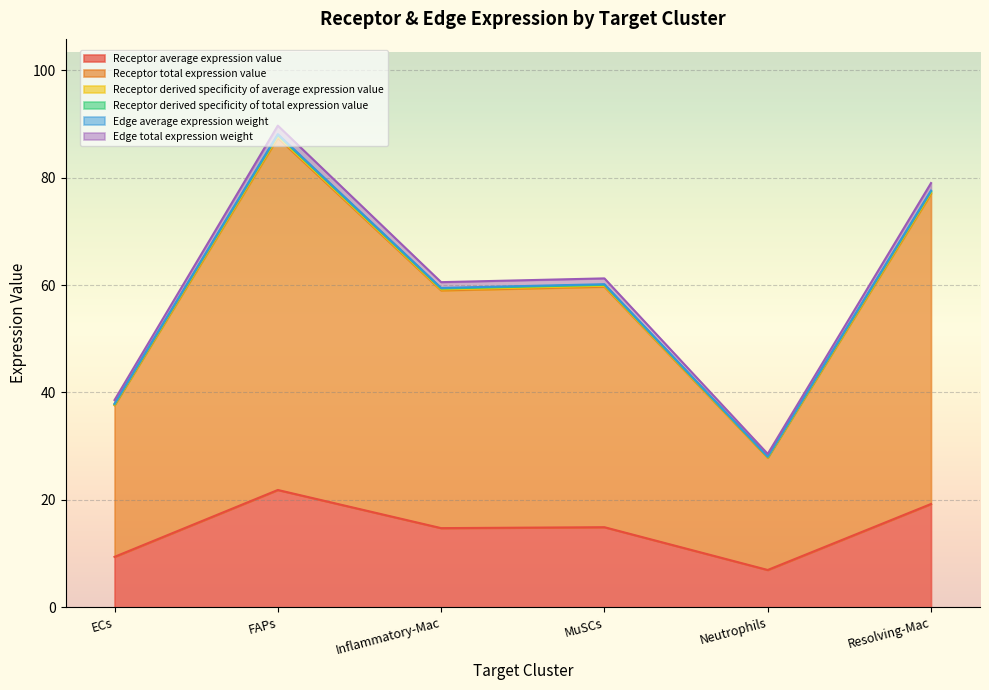

Reading right to left, what are all the values shown in this chart?

Receptor average expression value: 19.2	7.0	14.9	14.8	21.9	9.4
Receptor total expression value: 77.0	27.8	59.7	59.0	87.4	37.6
Receptor derived specificity of average expression value: 77.2	27.9	59.9	59.2	87.7	37.7
Receptor derived specificity of total expression value: 77.4	28.0	60.0	59.3	87.9	37.8
Edge average expression weight: 77.6	28.1	60.1	59.5	88.1	37.9
Edge total expression weight: 79.0	28.6	61.2	60.5	89.7	38.6